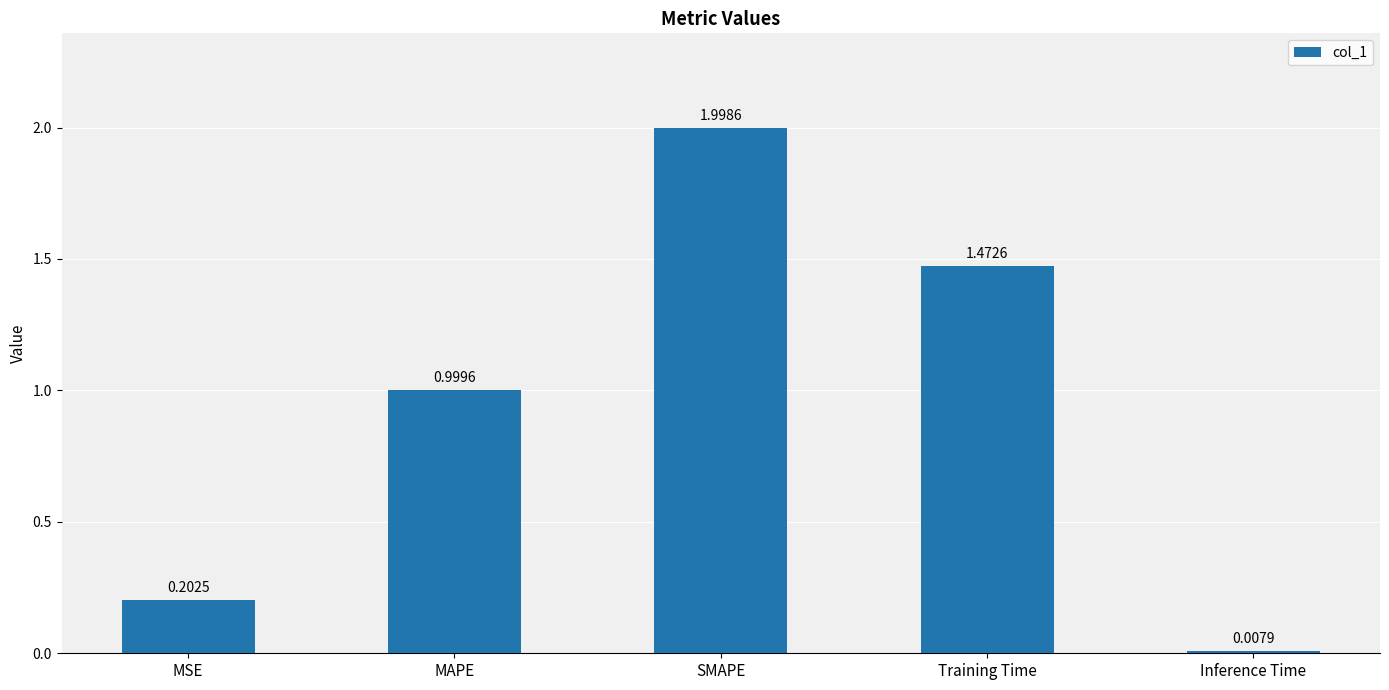

Is it true that the value at SMAPE is 2.0?

True